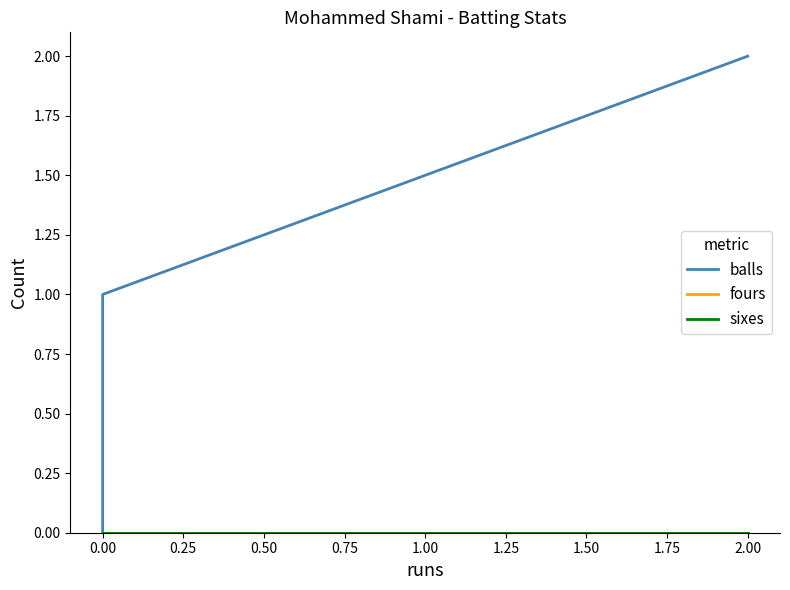

What are all the series names shown in the legend?

balls, fours, sixes